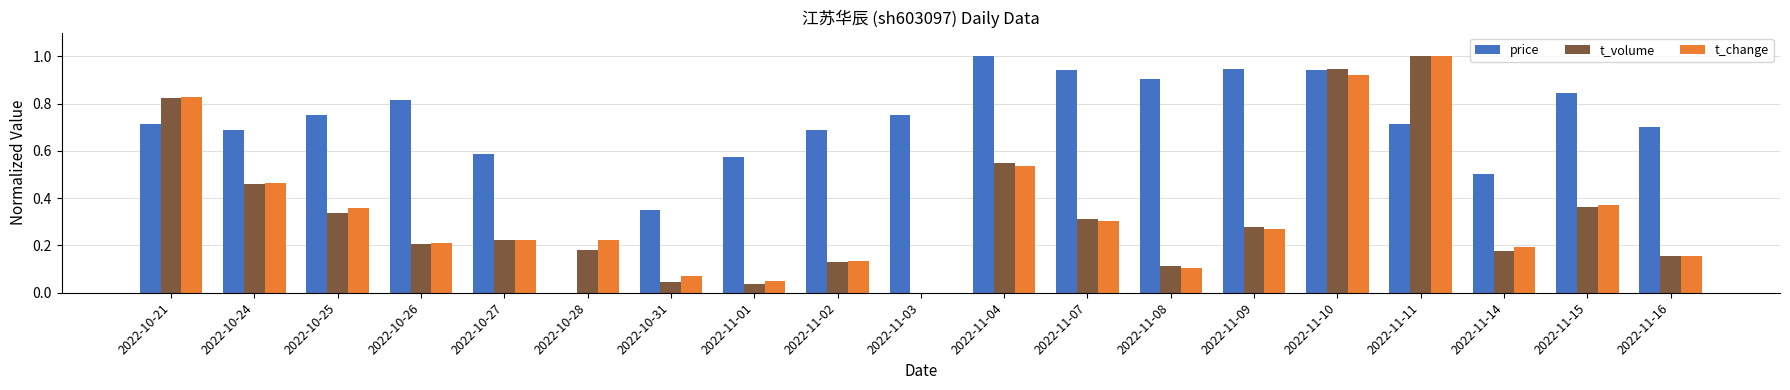

How many data points in t_volume are above 0?

18